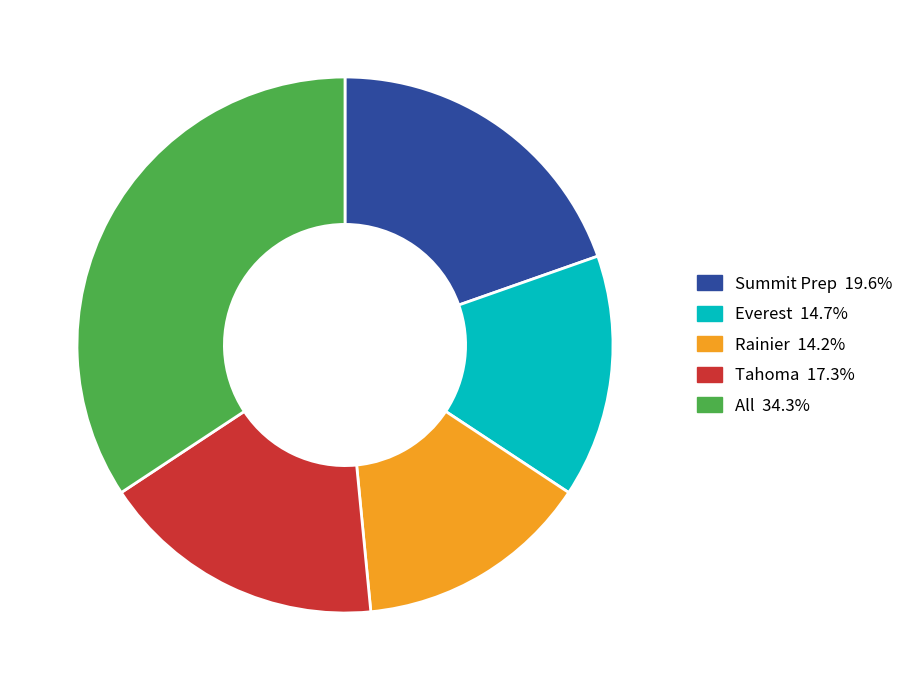

Do Everest 14.7% and Summit Prep 19.6% together represent more than half of the pie?

No